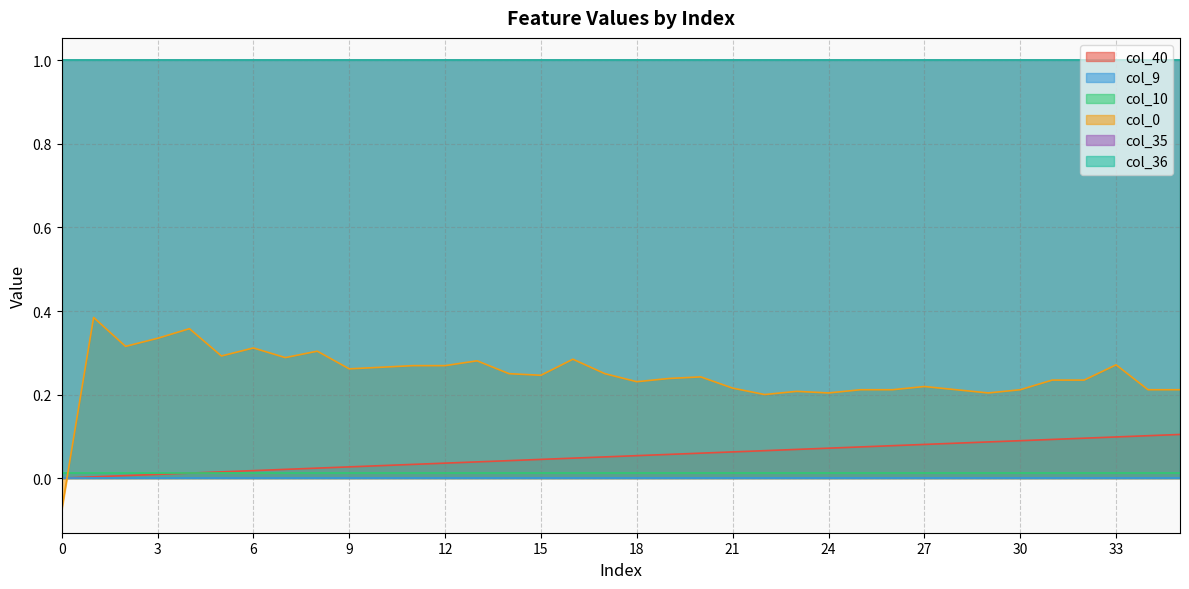

Which has a higher value, 21 or 20?

21